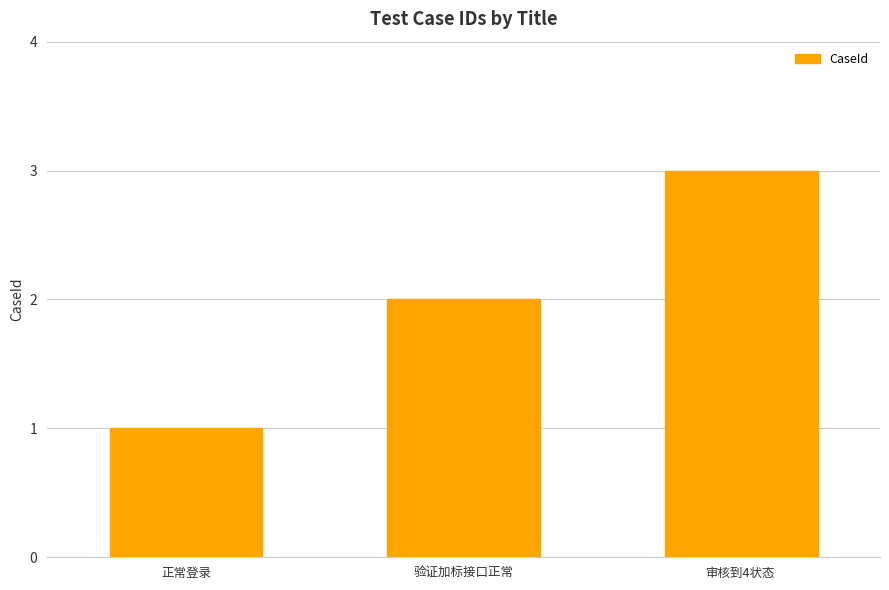

Count the number of categories in the chart.

3